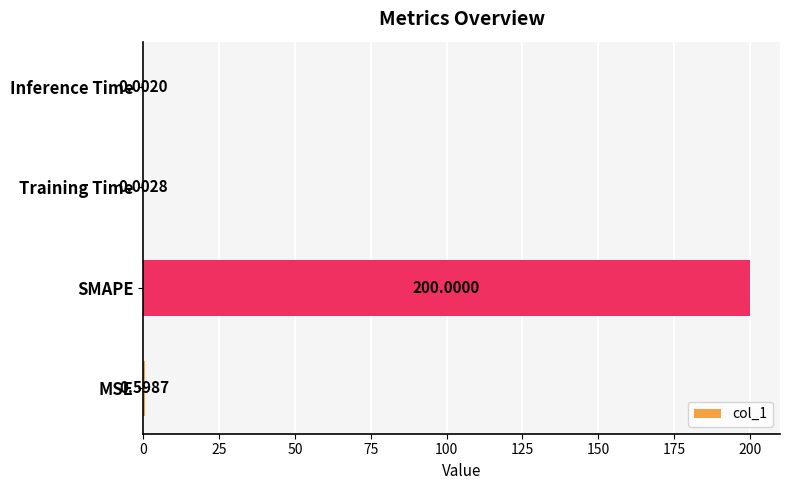

Between SMAPE and Inference Time, which is larger?

SMAPE